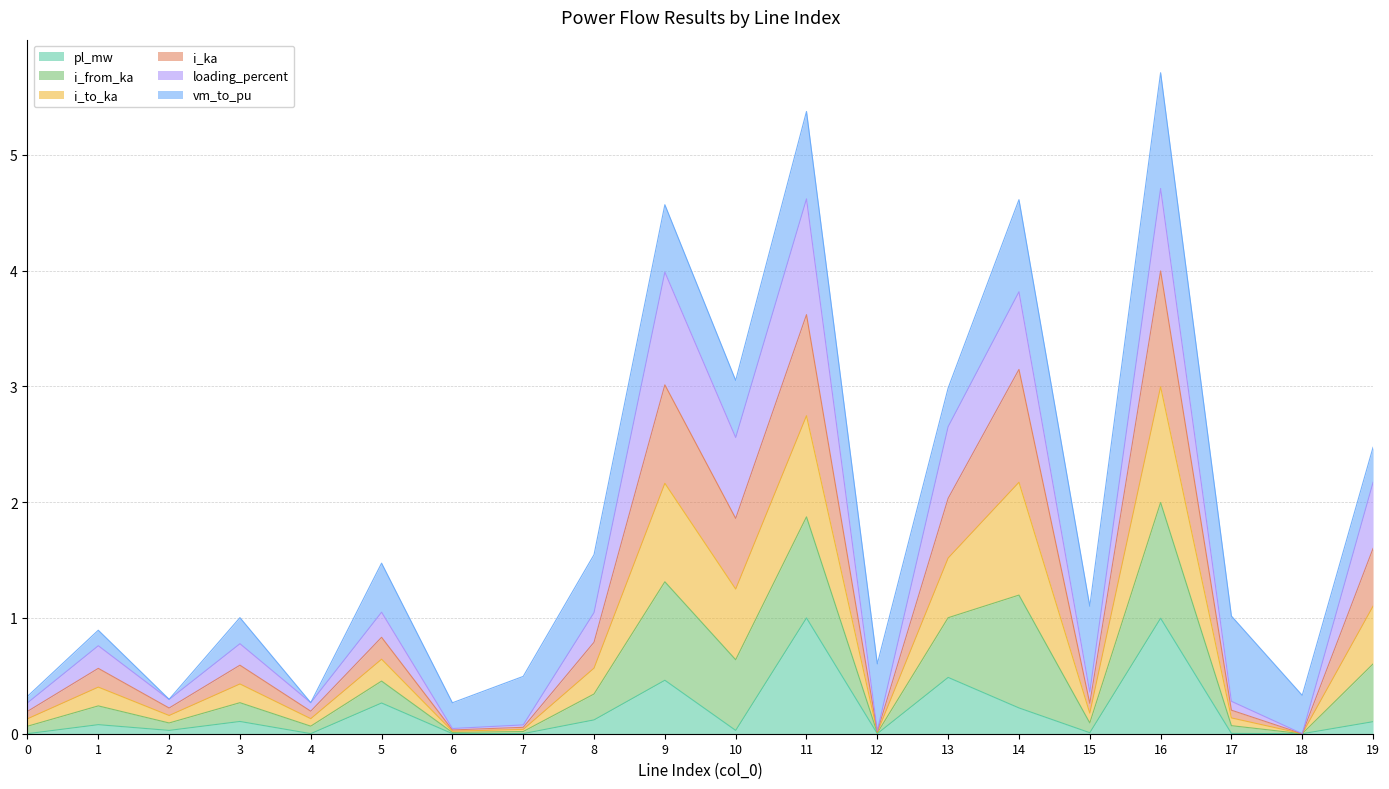

What are all the series names shown in the legend?

pl_mw, i_from_ka, i_to_ka, i_ka, loading_percent, vm_to_pu